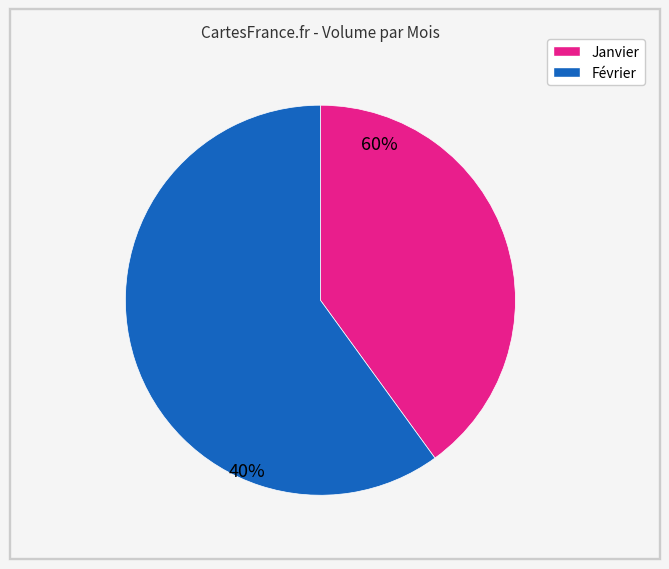

Is there any slice that represents more than half of the pie?

Yes